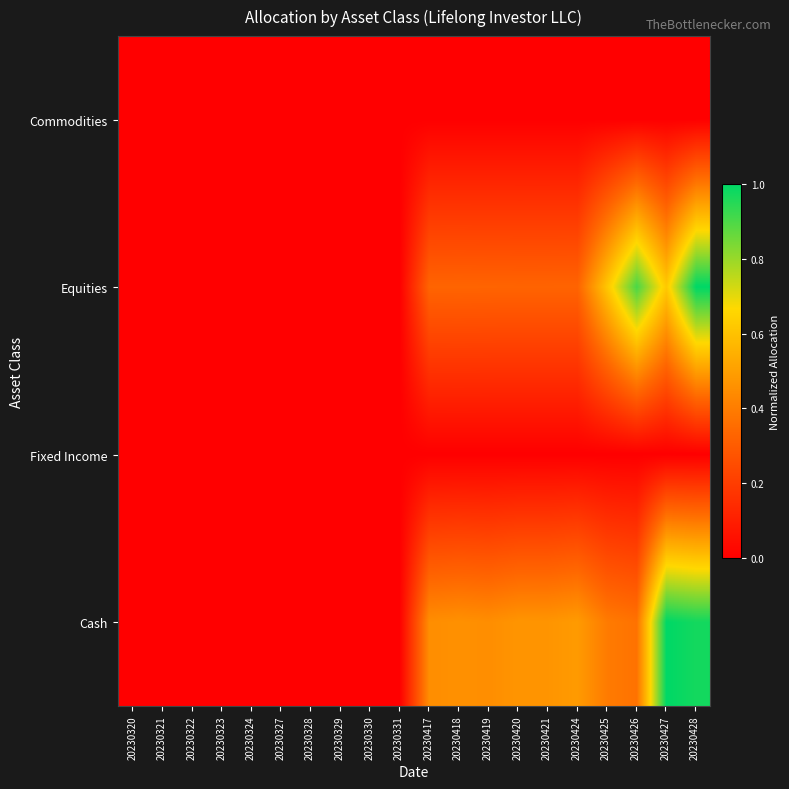

Which series has the largest total across all categories?

Cash